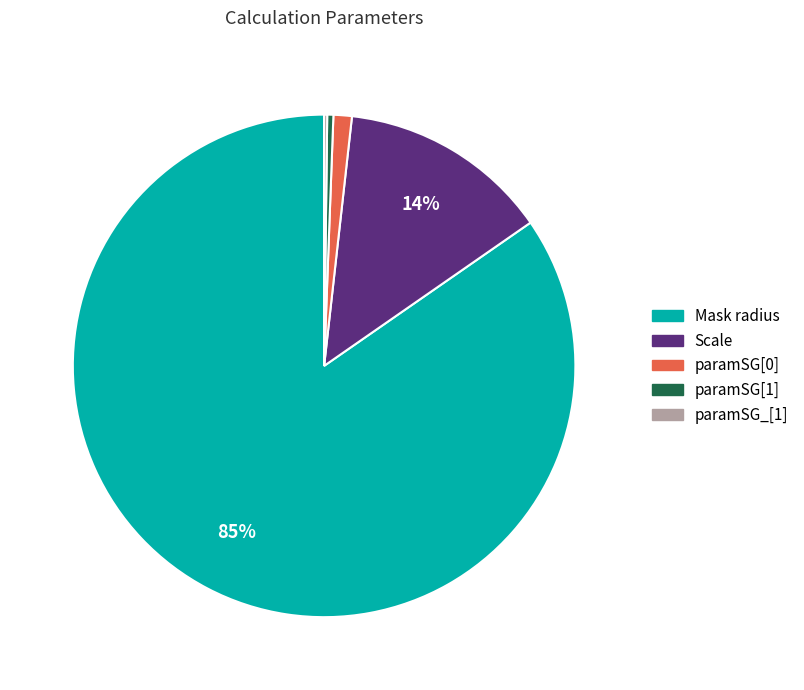

True or false: paramSG[0] accounts for 1% of the total.

True